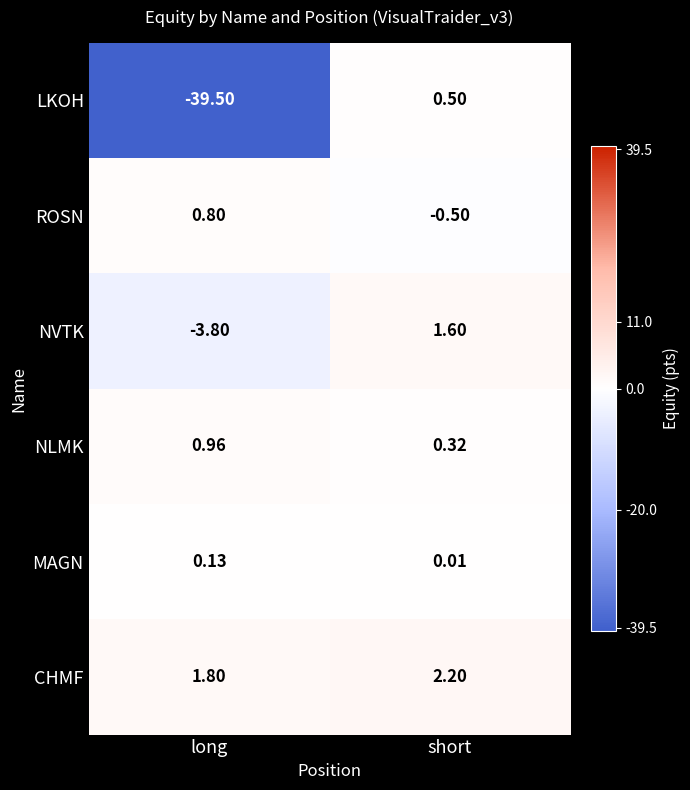

Between long and short, which series saw the biggest shift?

LKOH